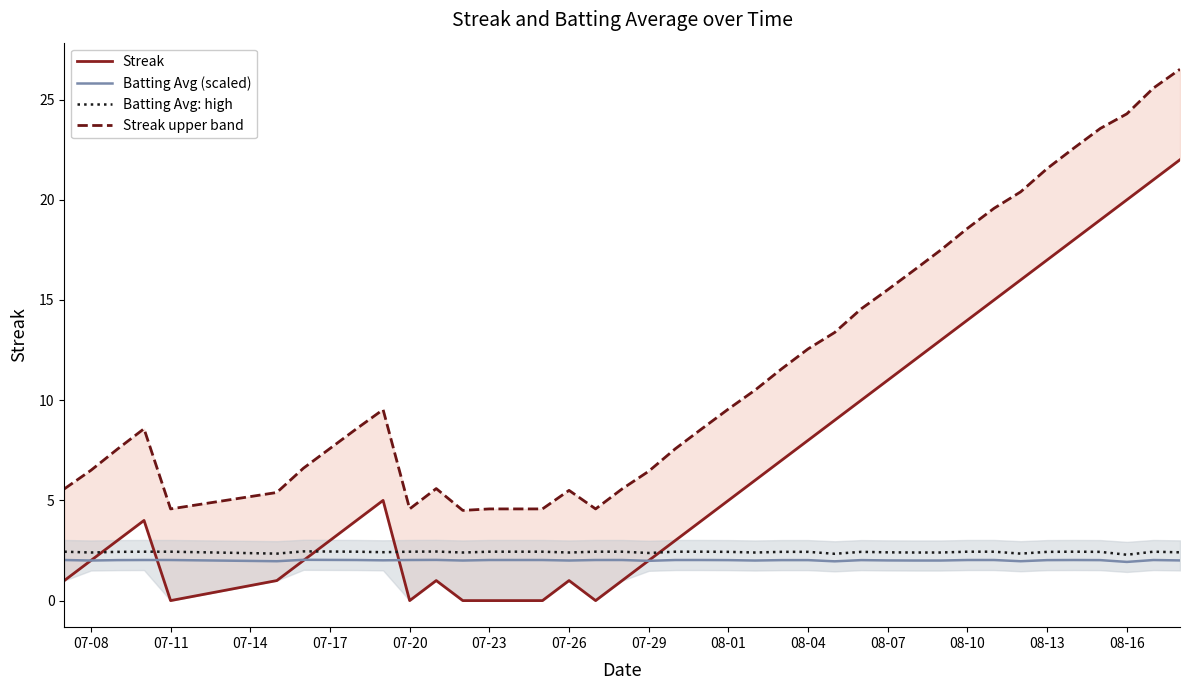

How many categories are shown in the chart?

40